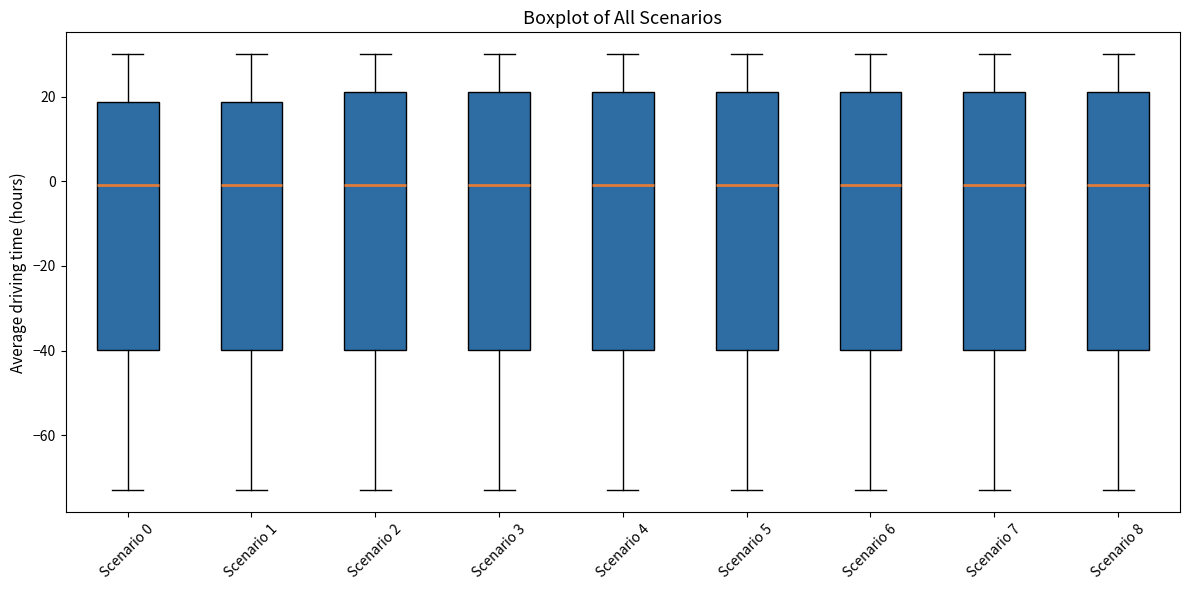

Reading left to right, read every box against the y-axis: the position of its median line, the range the box covers, and the ends of its whiskers. The values are not printed on the chart, so give them approximately, as read against the axis.

Scenario 0: median 0, box -40 to 18, whiskers -72 to 30
Scenario 1: median 0, box -40 to 18, whiskers -72 to 30
Scenario 2: median 0, box -40 to 22, whiskers -72 to 30
Scenario 3: median 0, box -40 to 22, whiskers -72 to 30
Scenario 4: median 0, box -40 to 22, whiskers -72 to 30
Scenario 5: median 0, box -40 to 22, whiskers -72 to 30
Scenario 6: median 0, box -40 to 22, whiskers -72 to 30
Scenario 7: median 0, box -40 to 22, whiskers -72 to 30
Scenario 8: median 0, box -40 to 22, whiskers -72 to 30